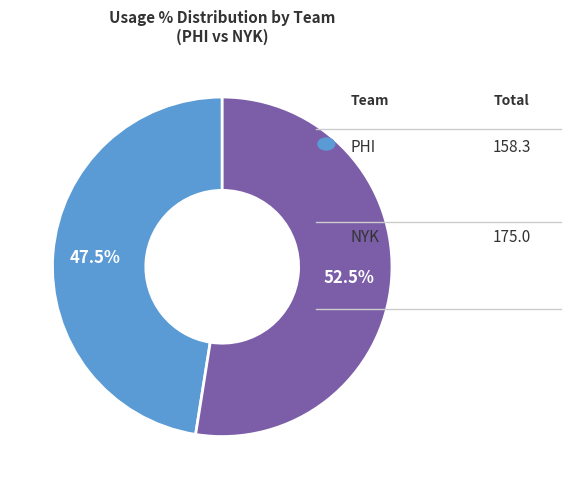

Is there any slice that represents more than half of the pie?

Yes